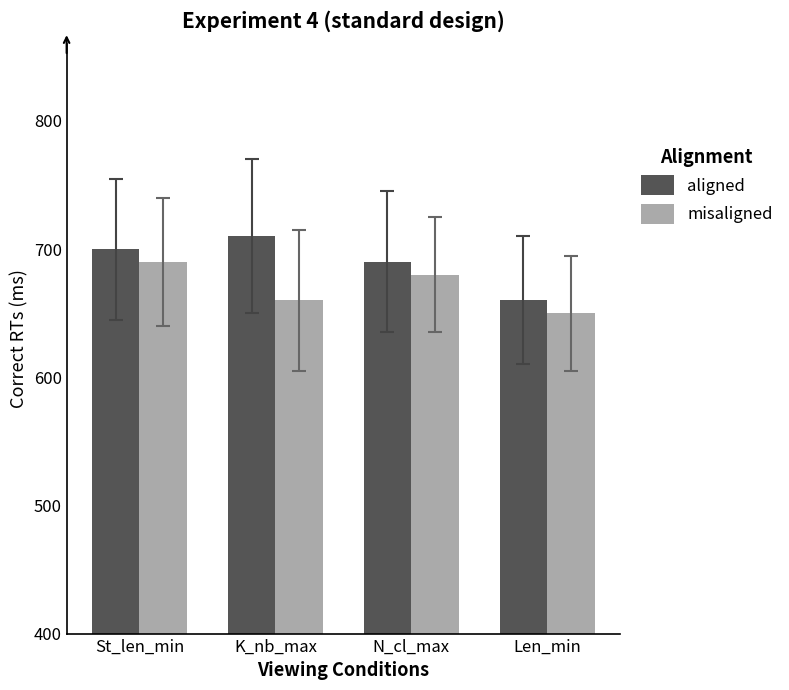

What is the label of the 3rd bar from the right?

K_nb_max